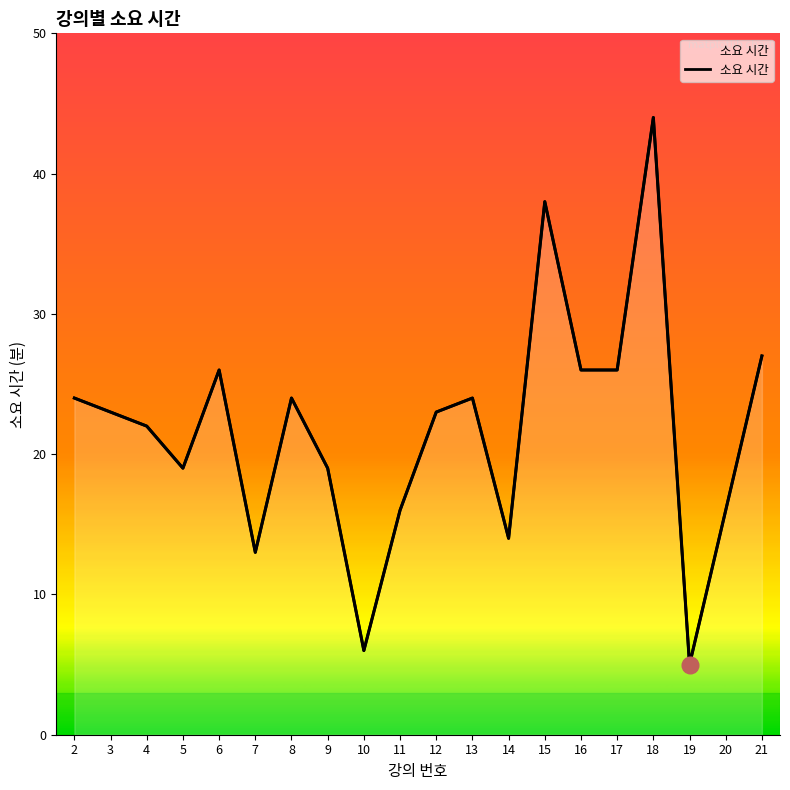

Reading left to right, transcribe all the data shown in this chart.

2=24	3=23	4=22	5=19	6=26	7=13	8=24	9=19	10=6	11=16	12=23	13=24	14=14	15=38	16=26	17=26	18=44	19=5	20=16	21=27